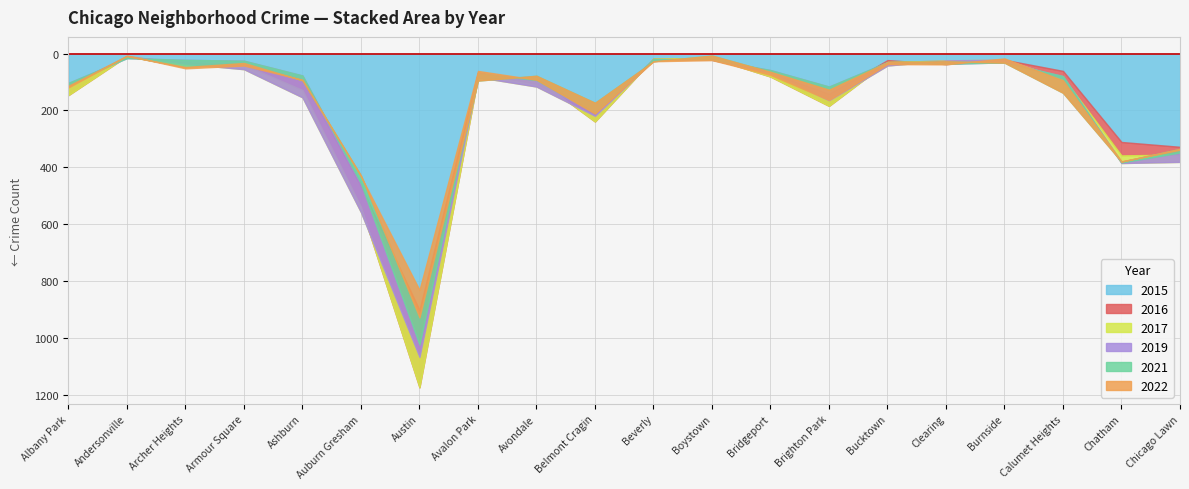

What position from the left is Archer Heights?

3